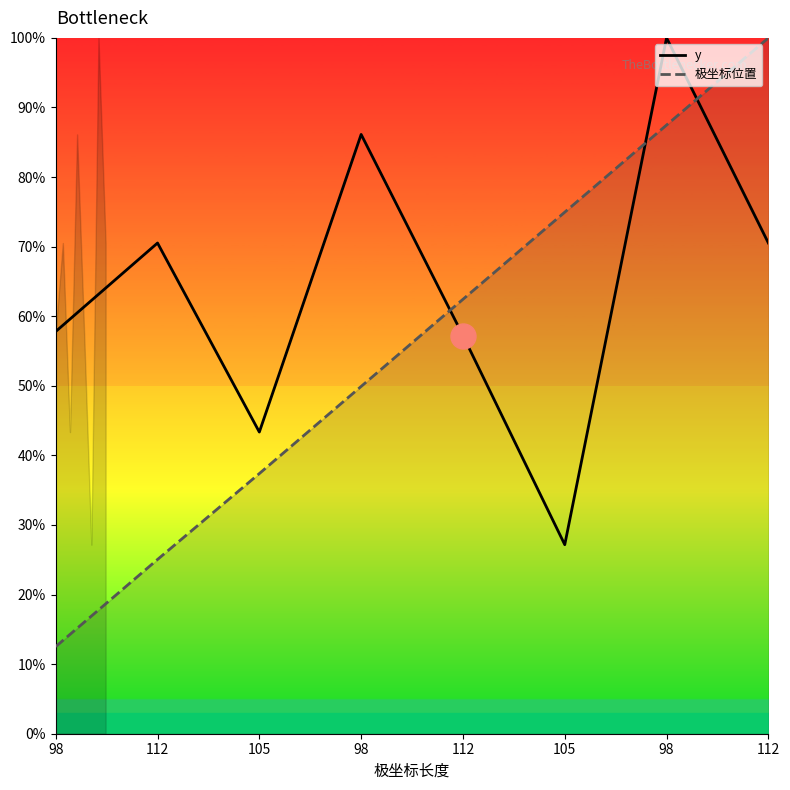

How many data points in y are above 70?

4